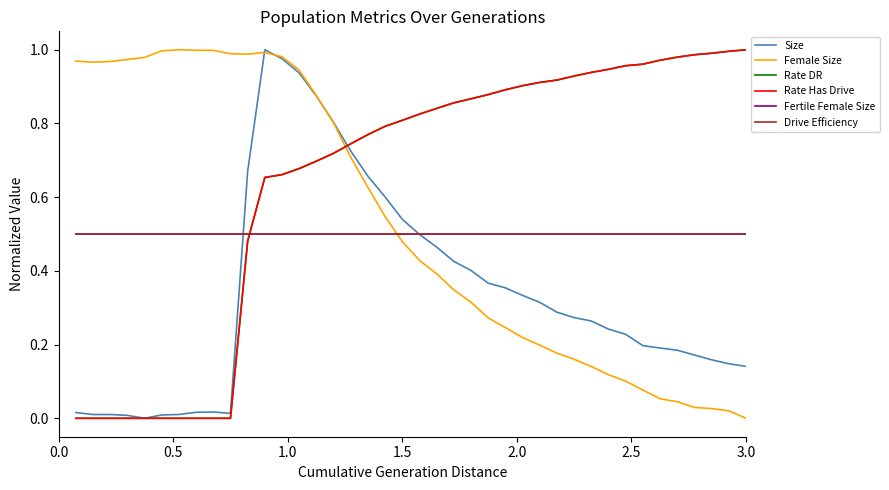

True or false: Rate DR and Rate Has Drive intersect in this chart.

False